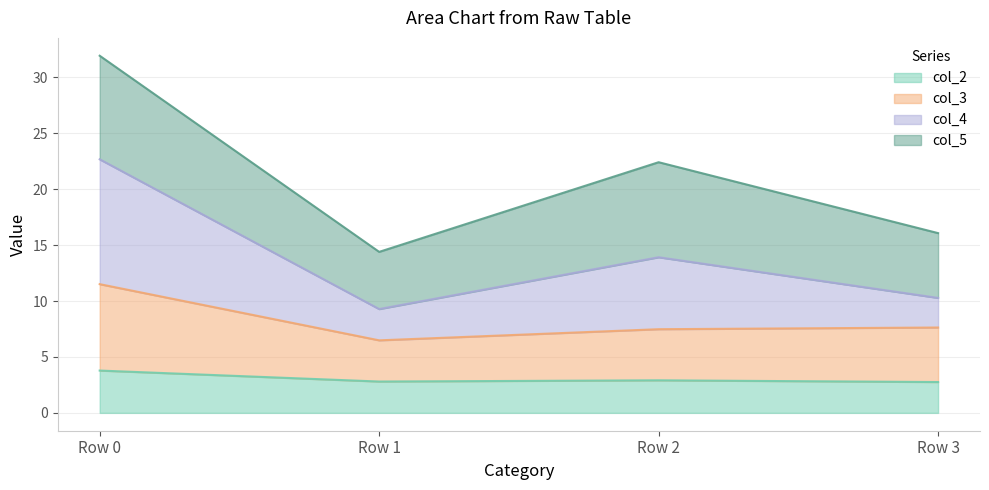

True or false: col_4 and col_3 intersect in this chart.

False